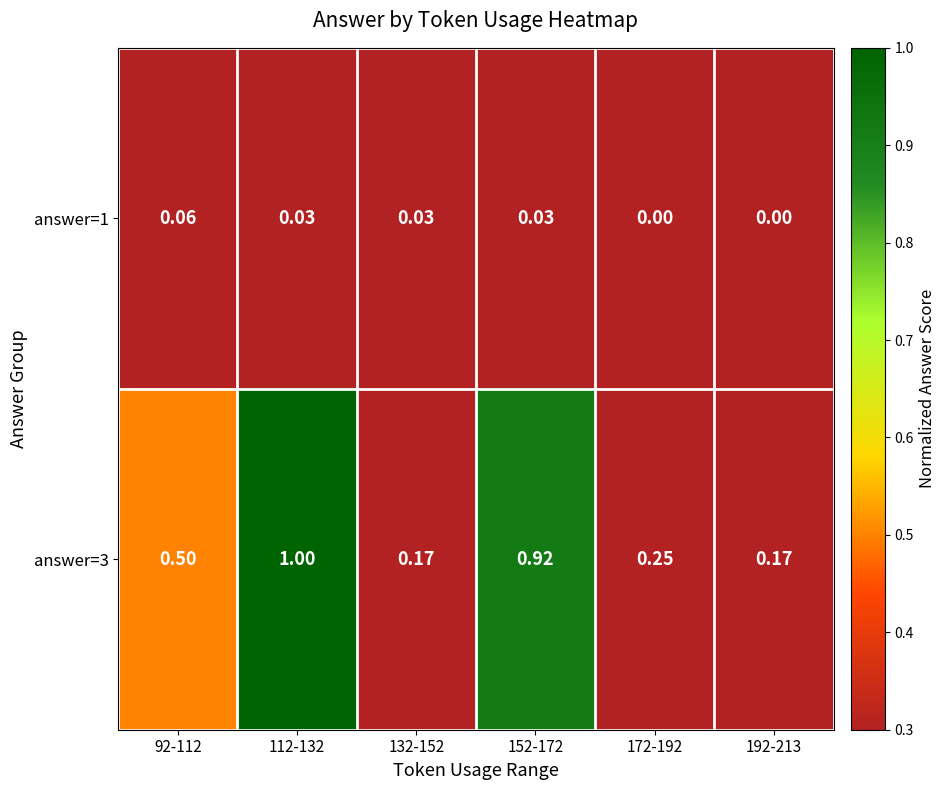

Is the value of answer=1 at 172-192 greater than the value of answer=3 at 112-132?

No